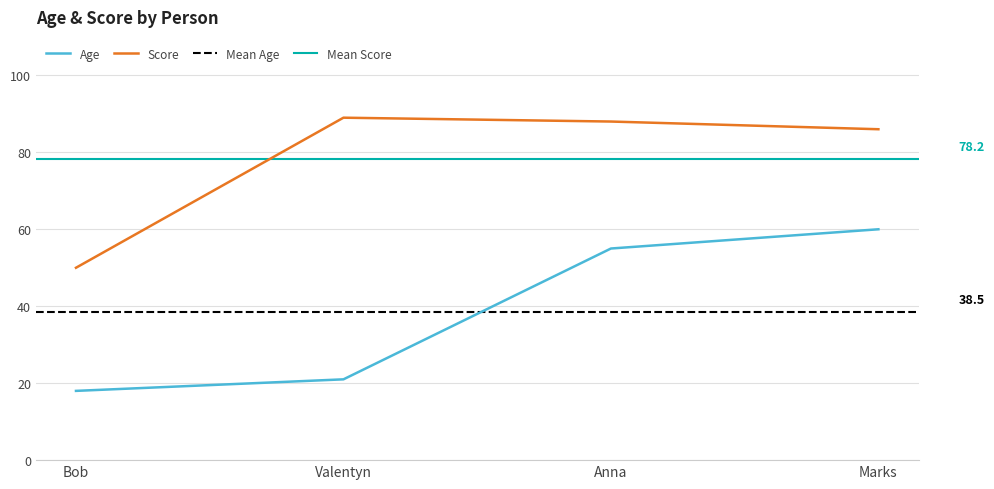

At which label is Age closest to 39?

Anna